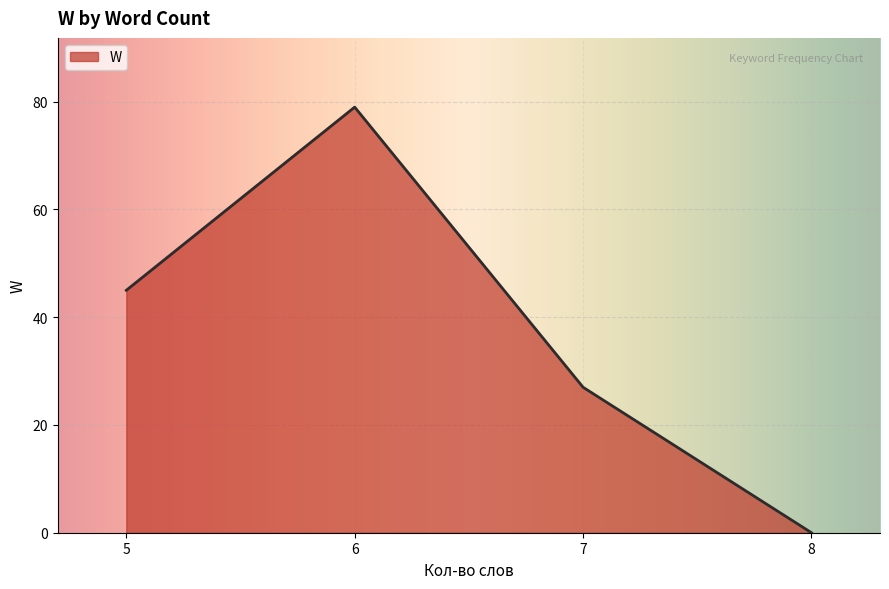

List the labels in order of value, smallest first.

8, 7, 5, 6